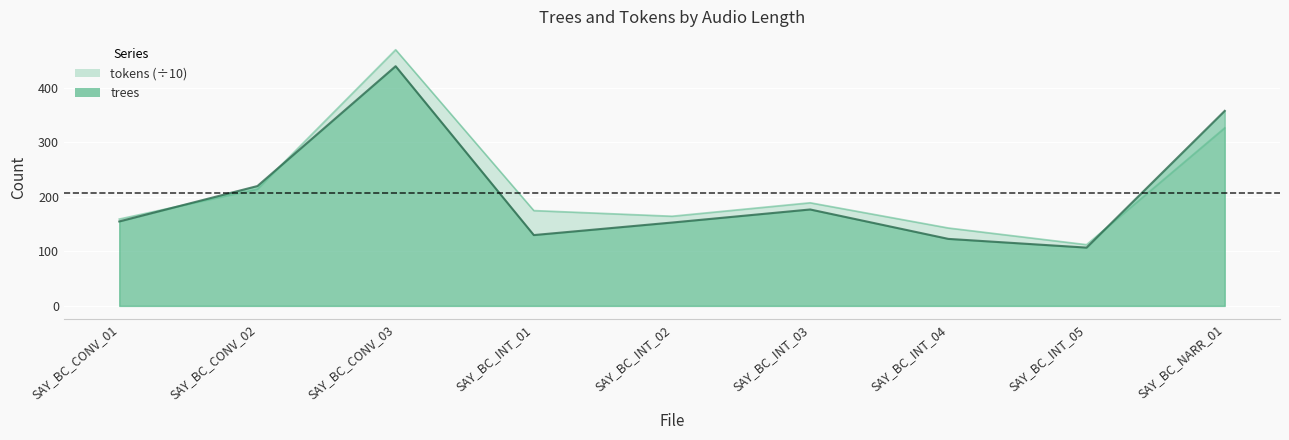

What is the spread (max minus min) of values at SAY_BC_INT_04?

20.0